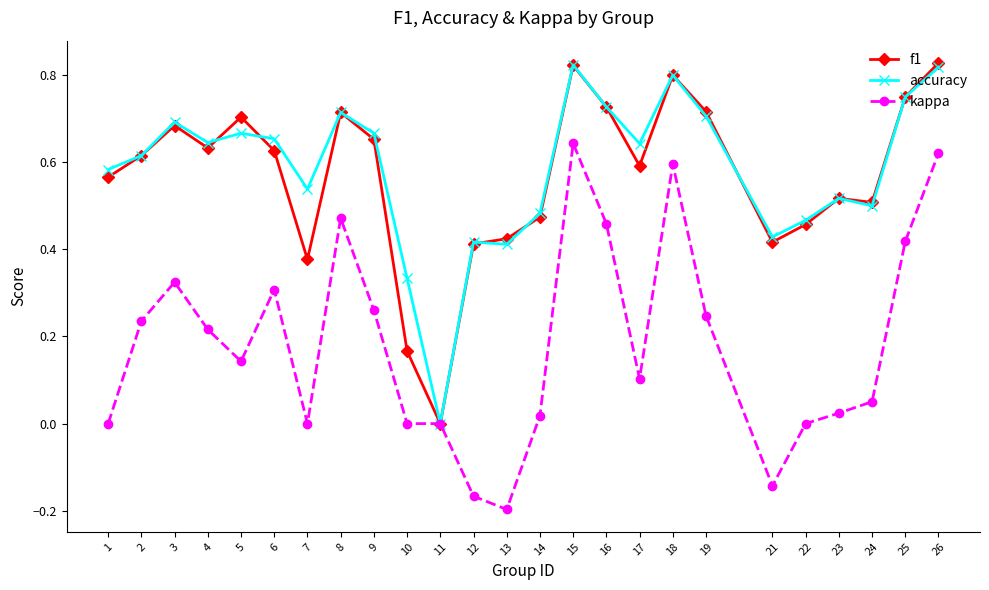

True or false: accuracy has more than 2 points higher than both neighbors.

True